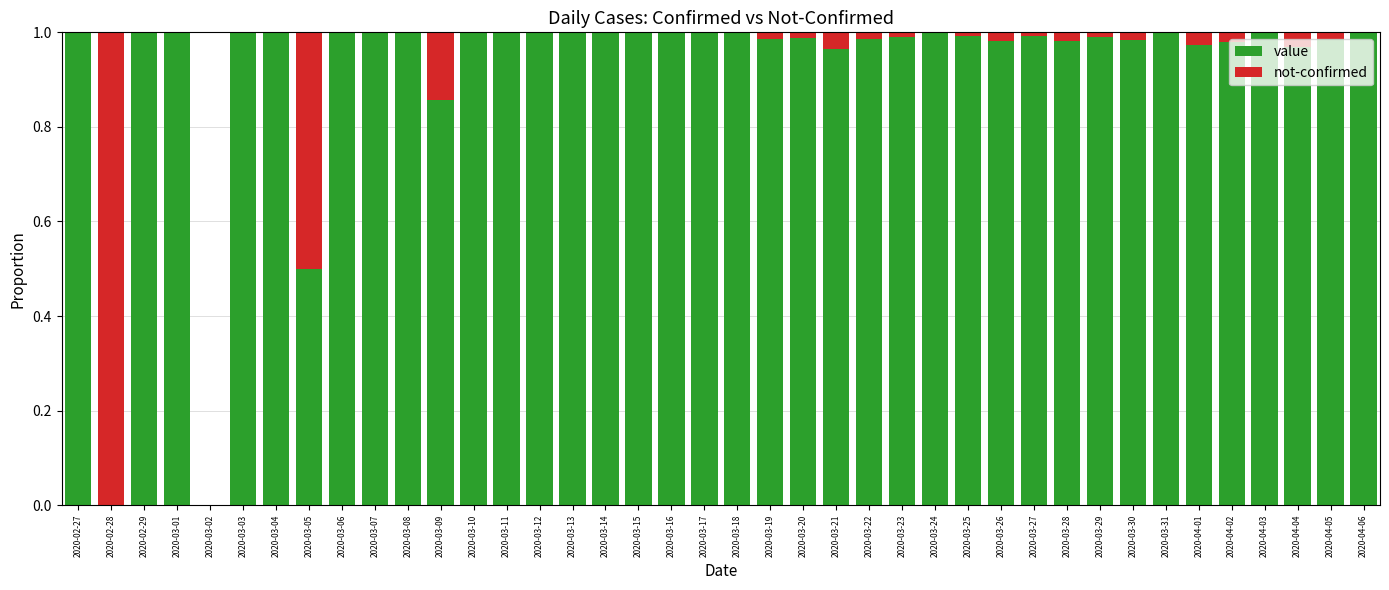

The value series shows 1.0 at 2020-03-28. True or false?

True